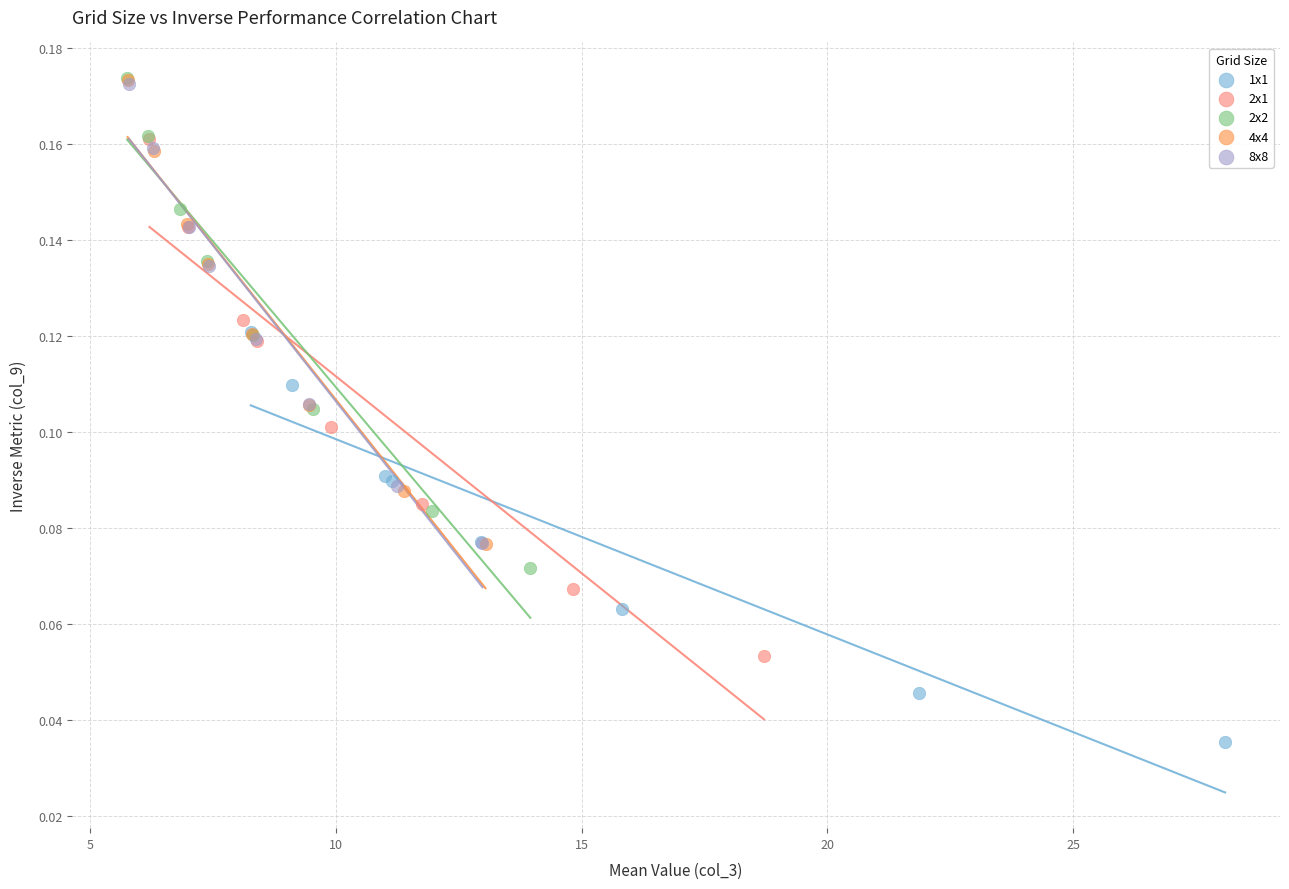

What are all the series names shown in the legend?

1x1, 2x1, 2x2, 4x4, 8x8